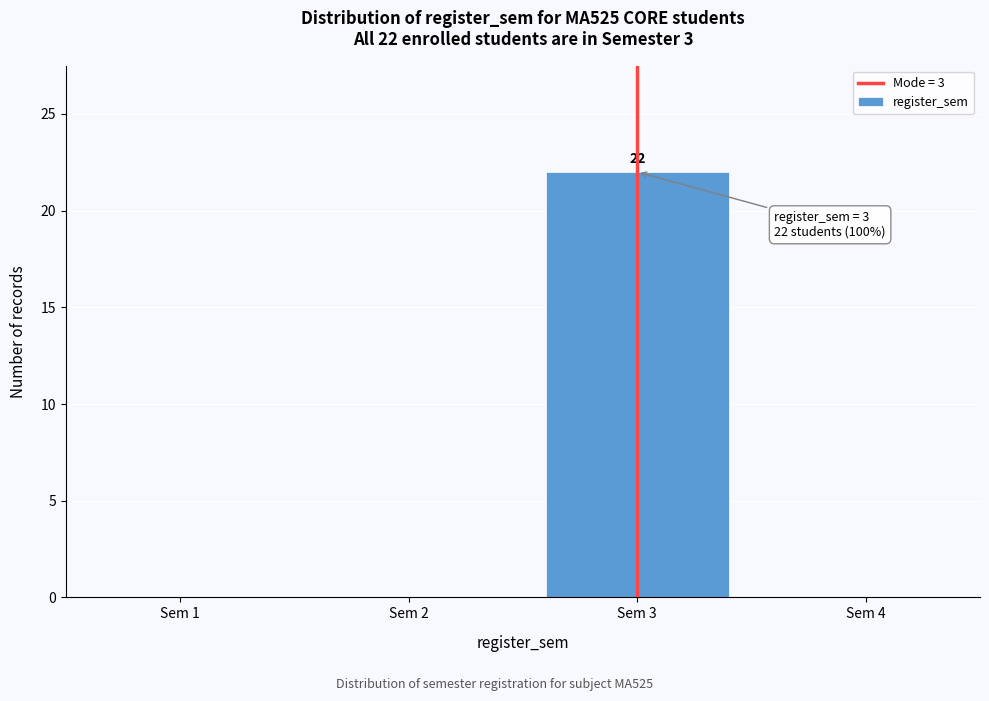

Over which range of the x-axis is the bar tallest?

2.5 to 3.5